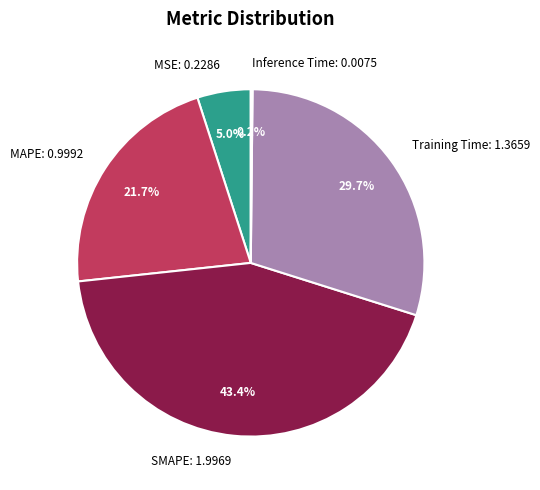

What is the ratio of the value at SMAPE: 1.9969 to the value at Training Time: 1.3659?

1.5